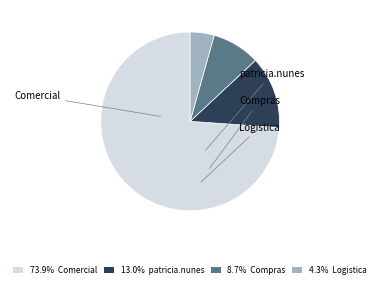

To the nearest percent, what is the average slice percentage?

25%